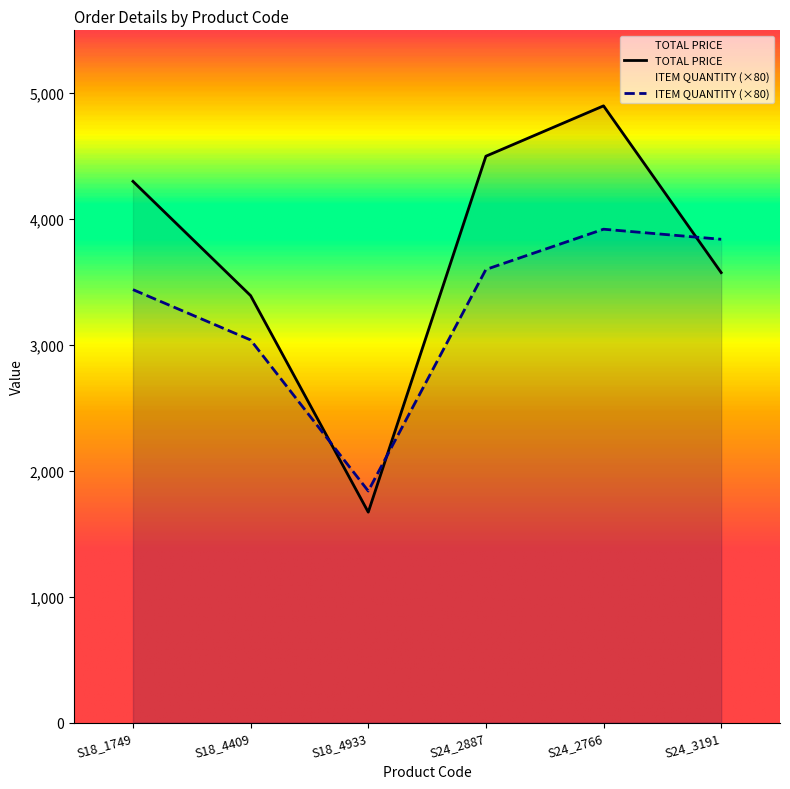

What is the value of the TOTAL PRICE point at the 6th from the left?

3575.0